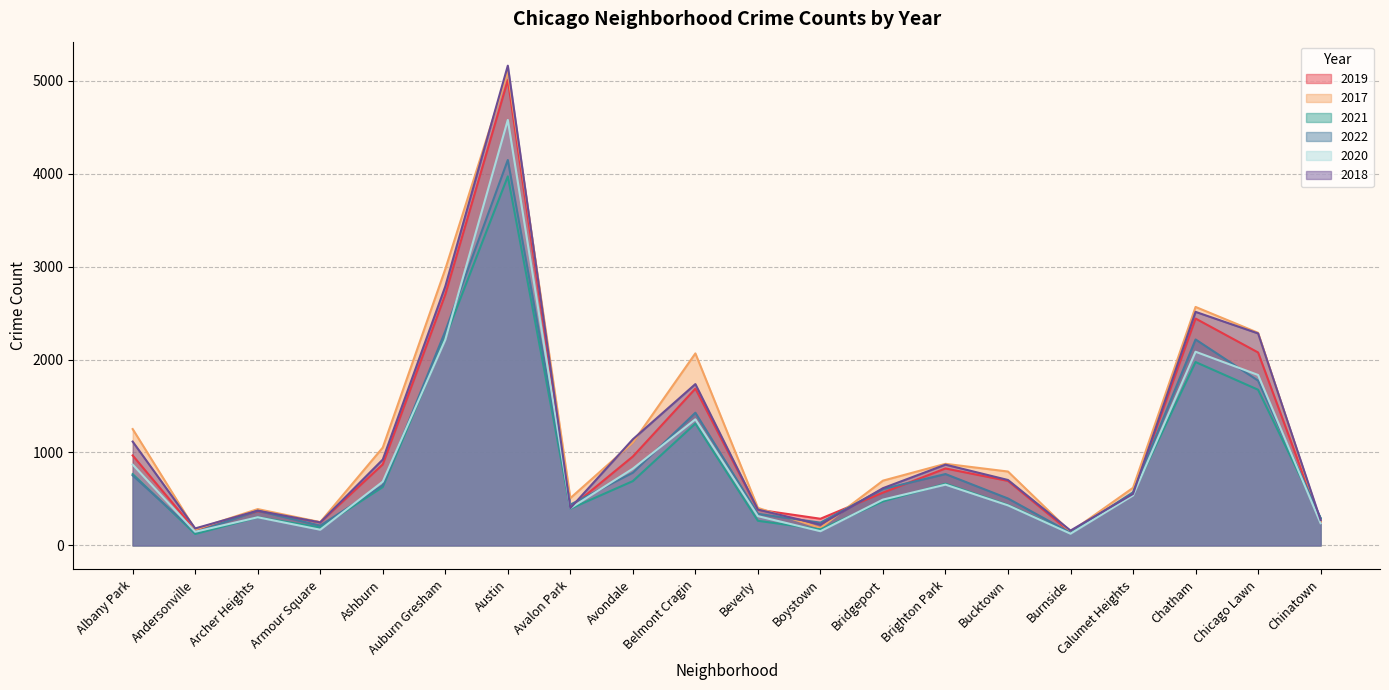

At which category is the sum across all series the highest?

Austin